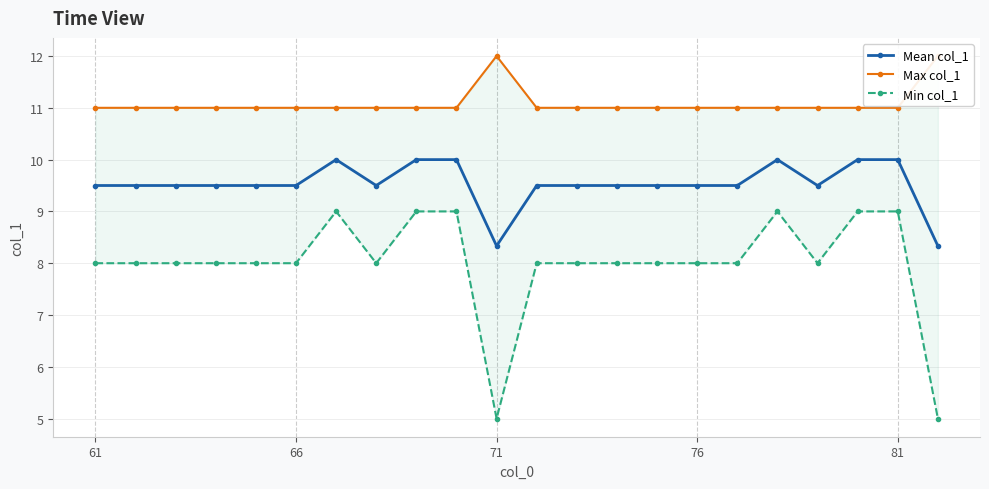

What is the difference between the maximum and minimum values in the Max col_1 series?

1.0